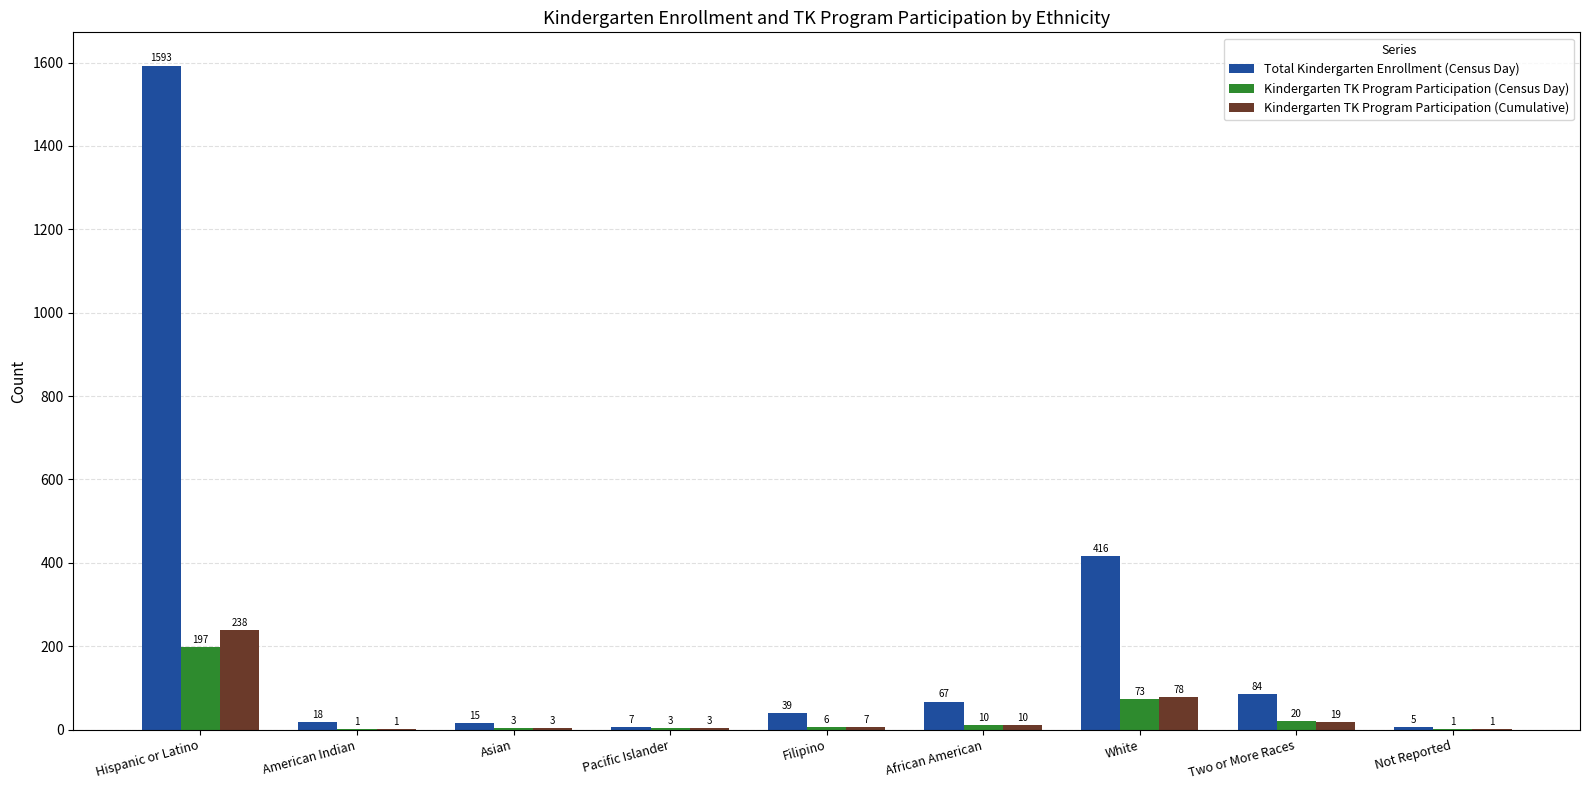

What is the sum of the Kindergarten TK Program Participation (Census Day) values at Not Reported and African American?

11